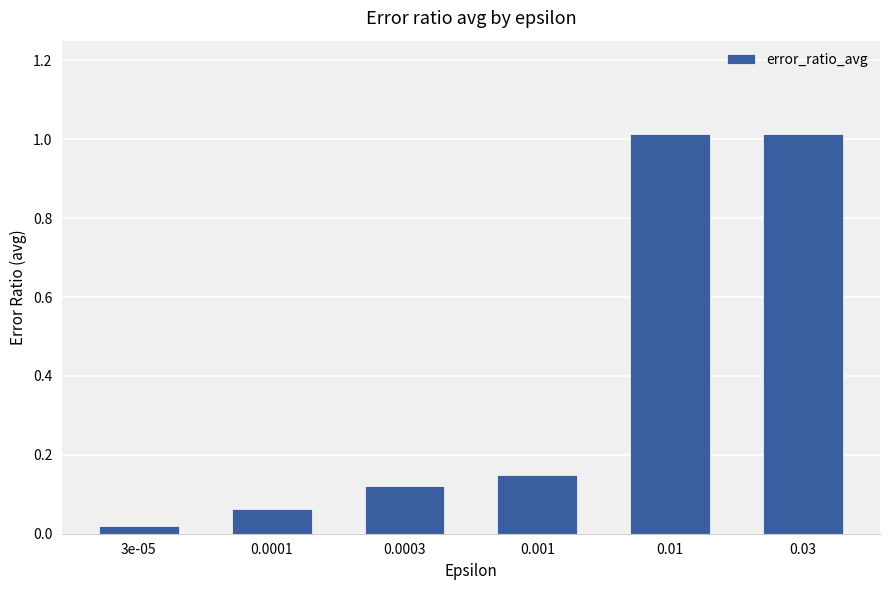

What is the change in value from 0.0003 to 0.01?

+0.9